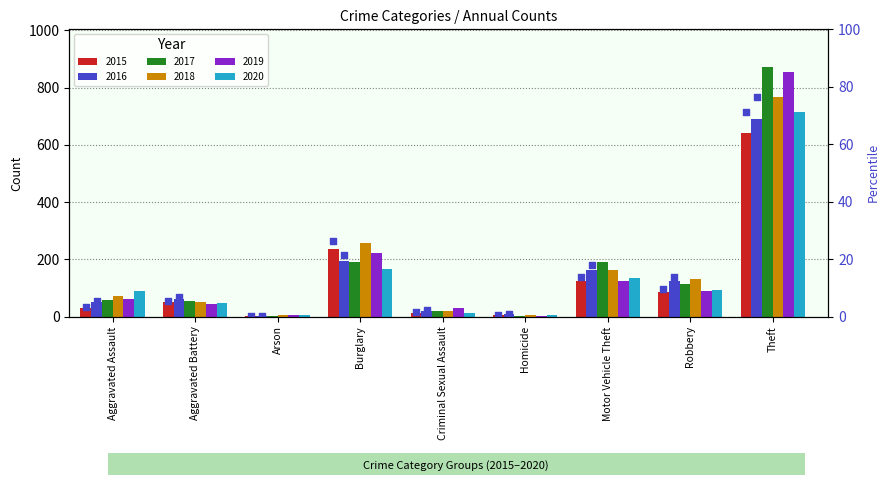

What is the change in value from Criminal Sexual Assault to Theft?

+69.8